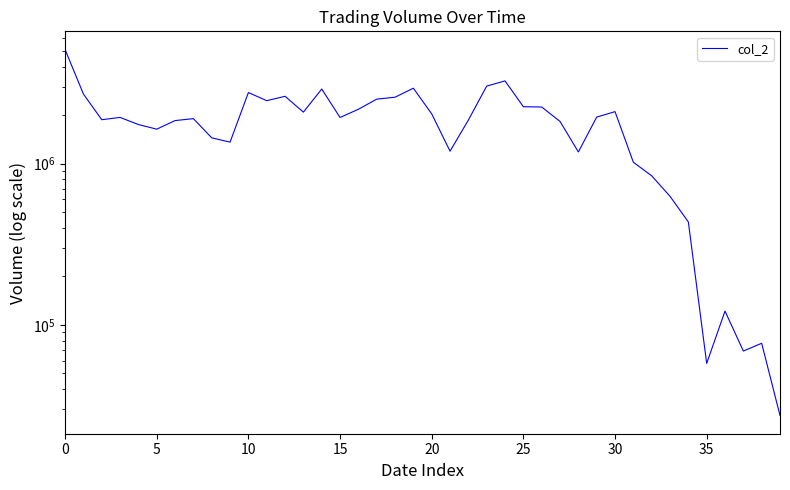

Reading left to right, transcribe all the data shown in this chart.

5101110	2705990	1874200	1936890	1749030	1638080	1851550	1903270	1446780	1360500	2763140	2460510	2618630	2088570	2905010	1935420	2175750	2514690	2585160	2939700	2037040	1195770	1865580	3029630	3263360	2256550	2247380	1829420	1182600	1945720	2104060	1020850	841360	627740	435110	57700	121800	68840	76900	27440